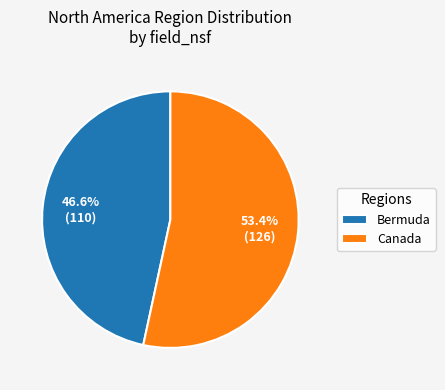

How many segments does this pie chart have?

2